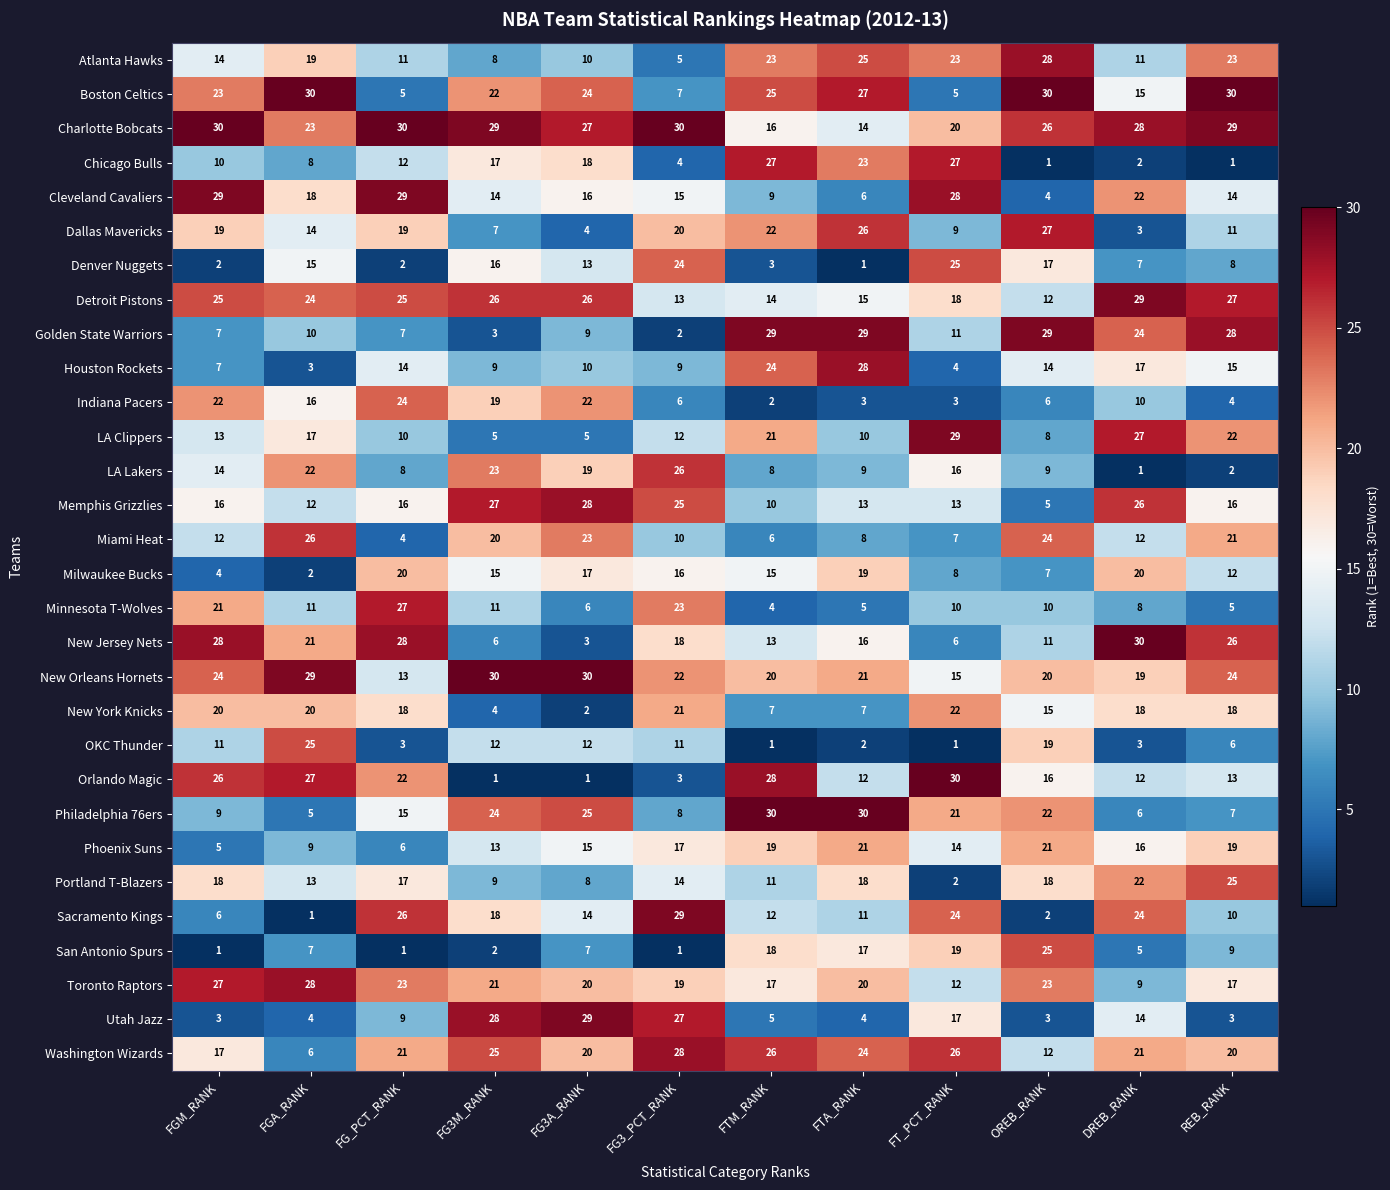

The Orlando Magic series shows 7 at FT_PCT_RANK. True or false?

False